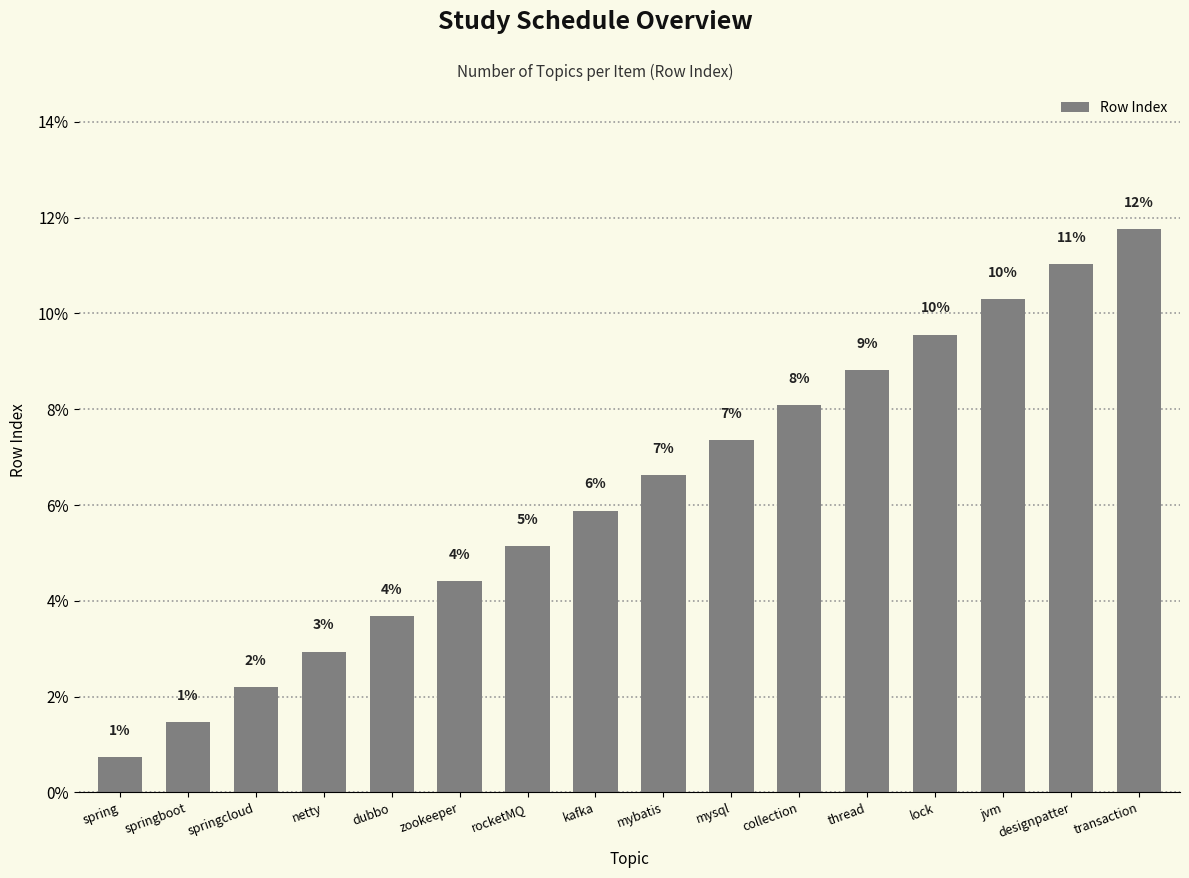

Does the chart contain any negative values?

No